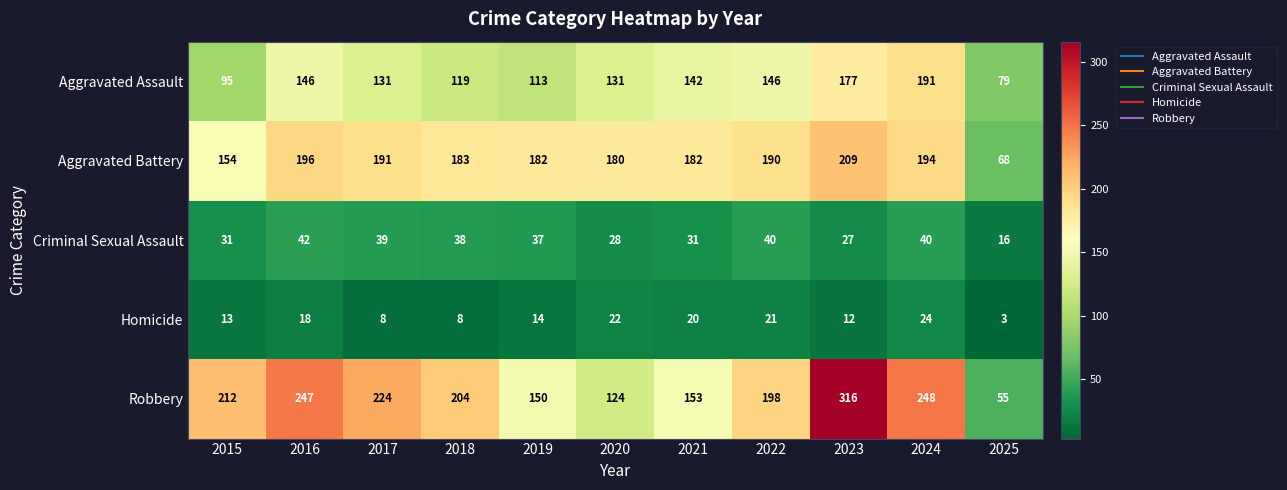

The value of Aggravated Battery at 2018 is 183. True or false?

True